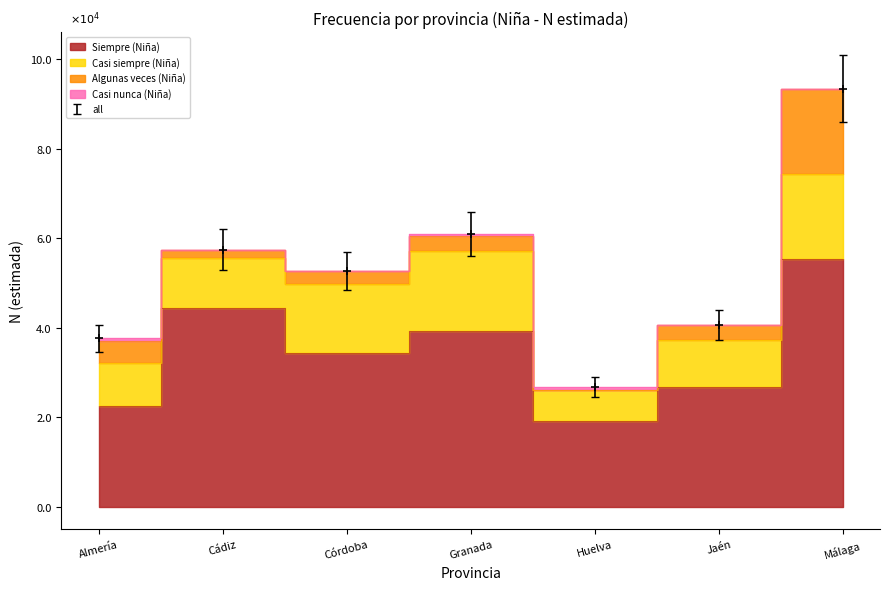

True or false: Casi siempre (Niña) and Siempre (Niña) intersect in this chart.

False